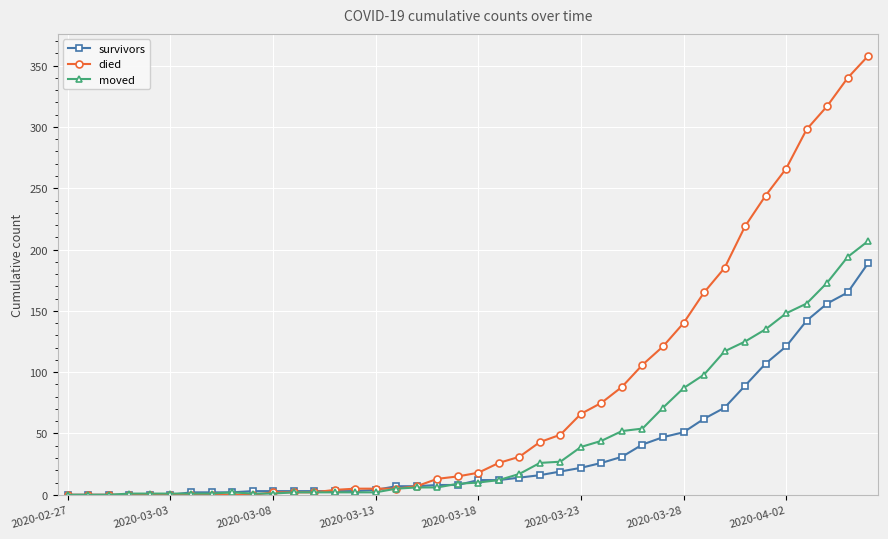

True or false: moved has more than 0 points higher than both neighbors.

True